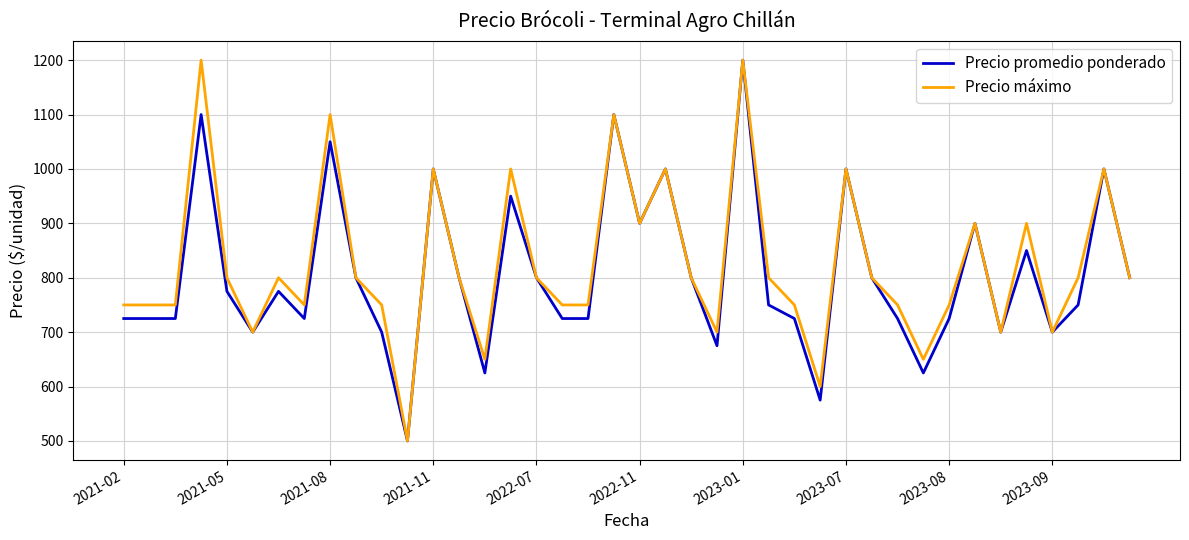

What is the maximum value for Precio promedio ponderado?

1200